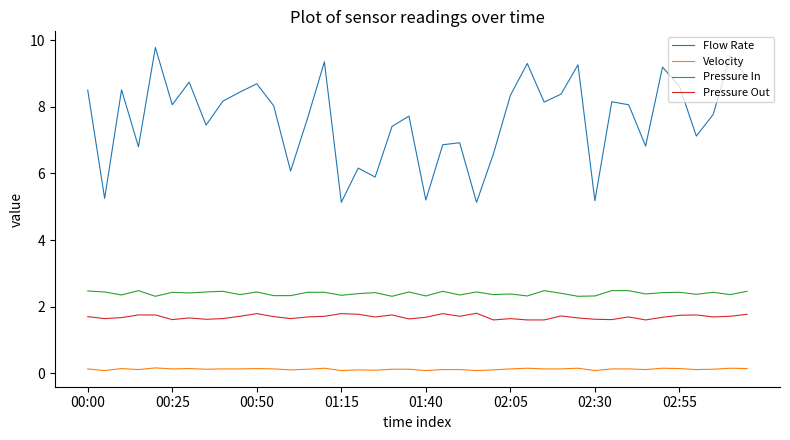

What is the sum of all Pressure In values?

96.0